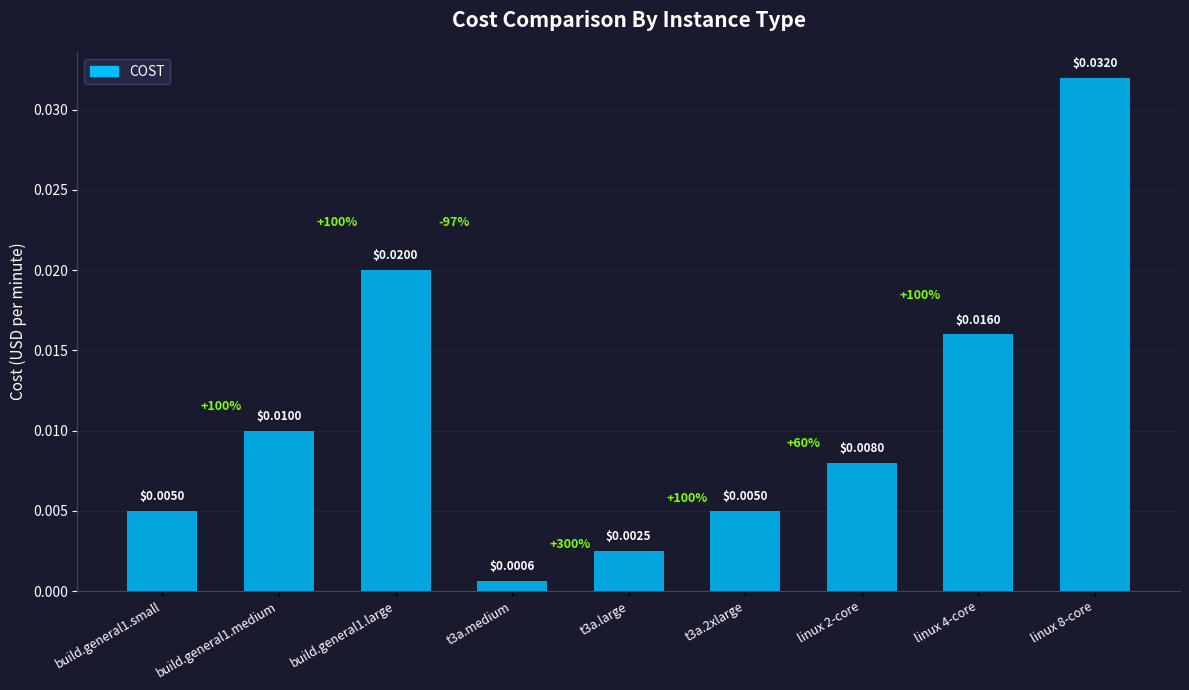

Between build.general1.small and linux 8-core, which is larger?

linux 8-core